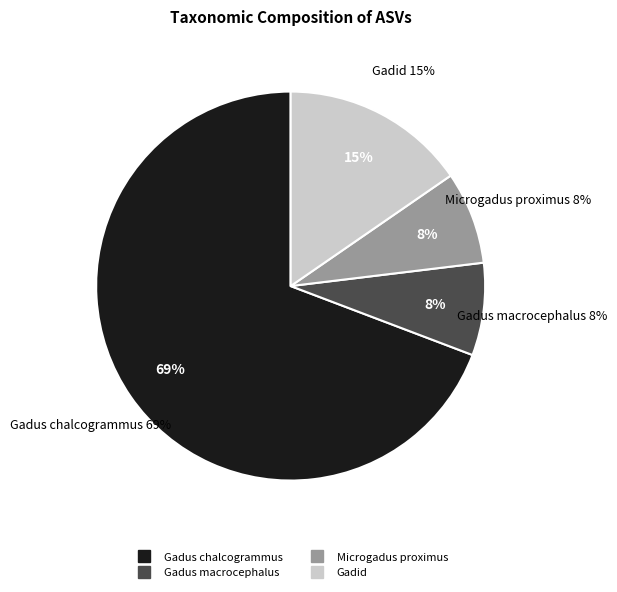

Which slice is the smallest?

Gadus macrocephalus